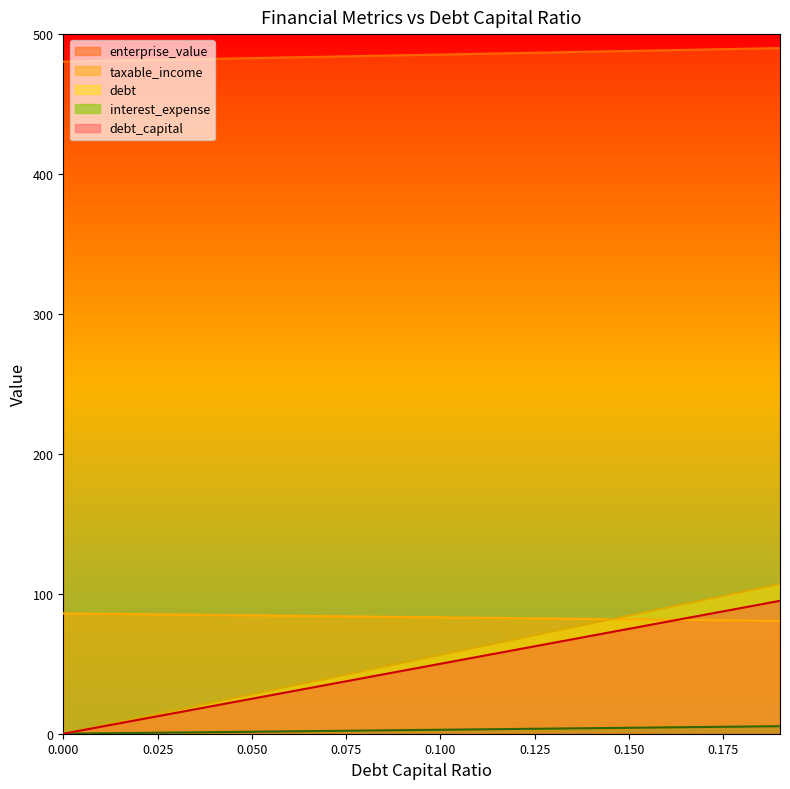

Rank the series at 0.12 from lowest to highest value.

taxable_income, interest_expense, debt, debt_capital, enterprise_value